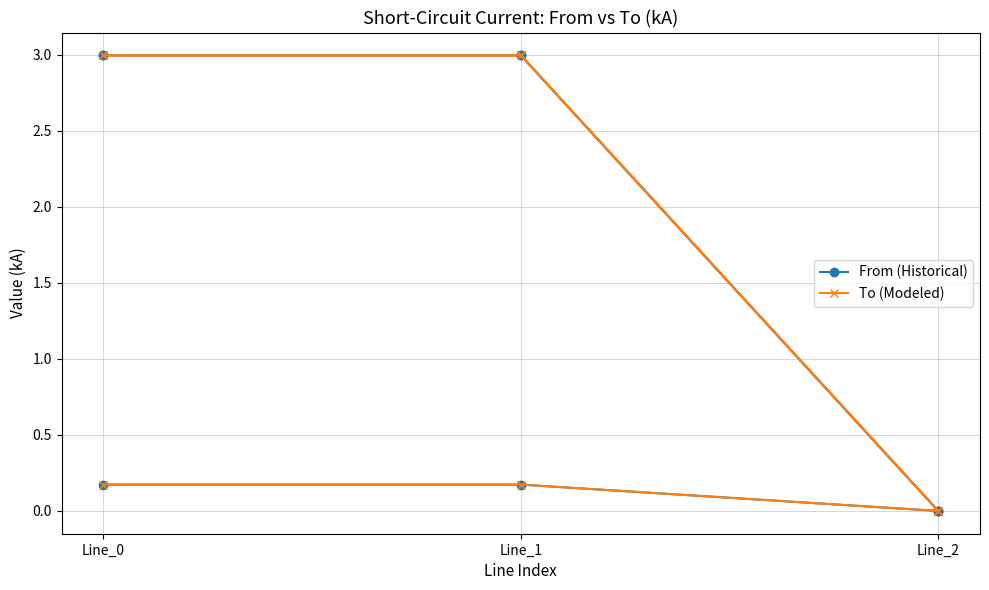

Is it true that From (Historical) equals 0.1 at Line_2?

False